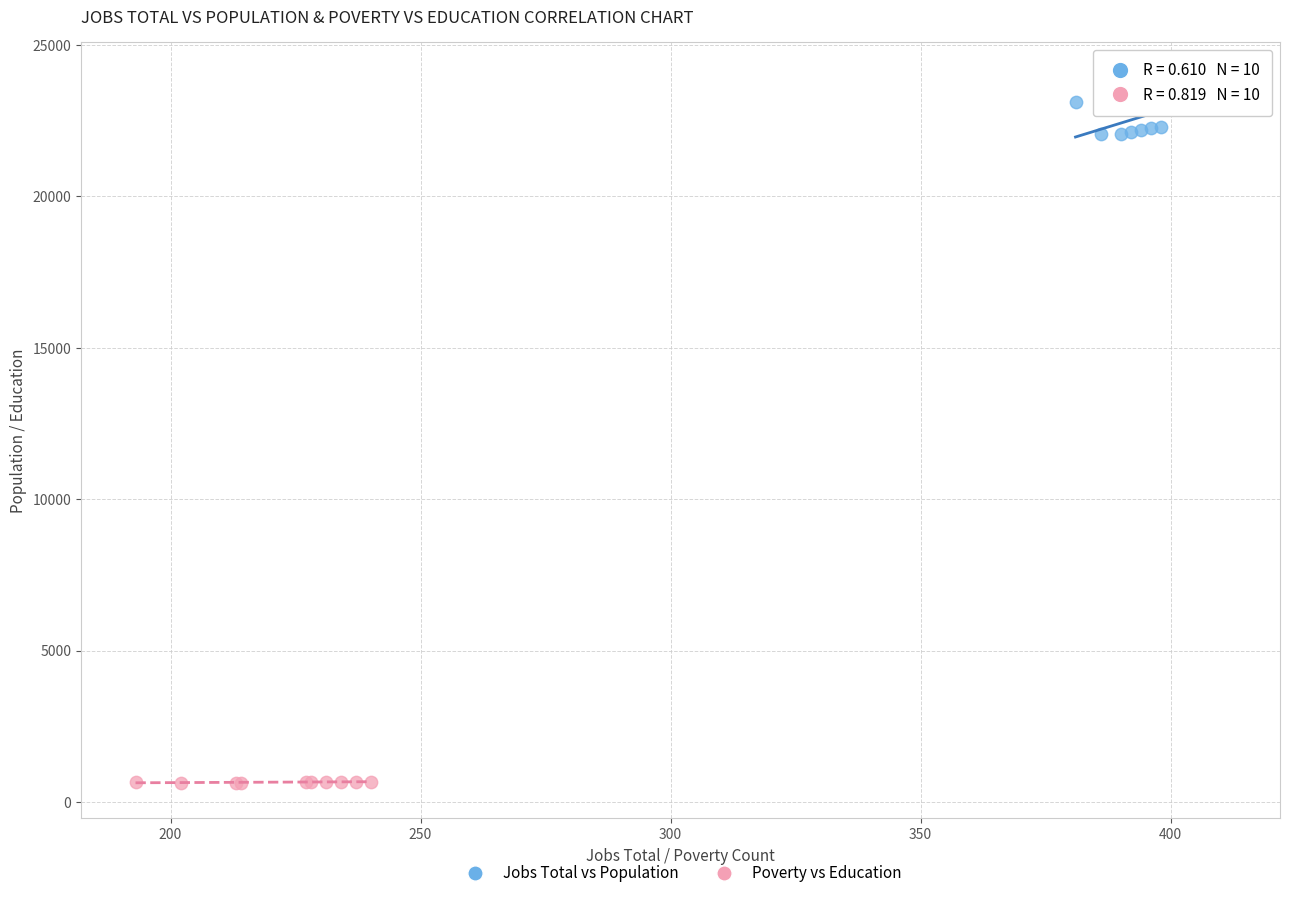

Which series reaches the maximum Y coordinate?

Jobs Total vs Population